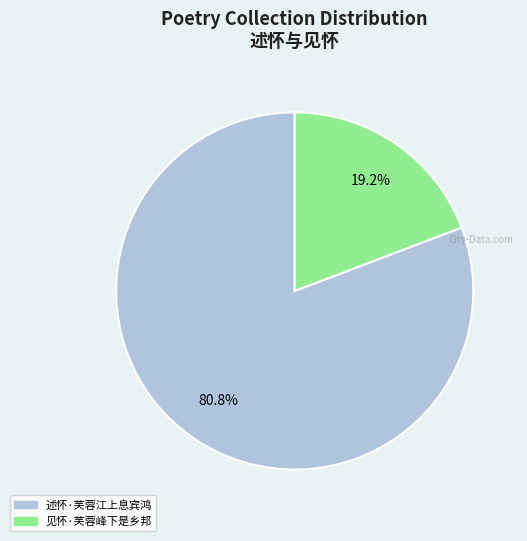

Approximately how many times larger is the value at 见怀·芙蓉峰下是乡邦 compared to 述怀·芙蓉江上息宾鸿?

0.2